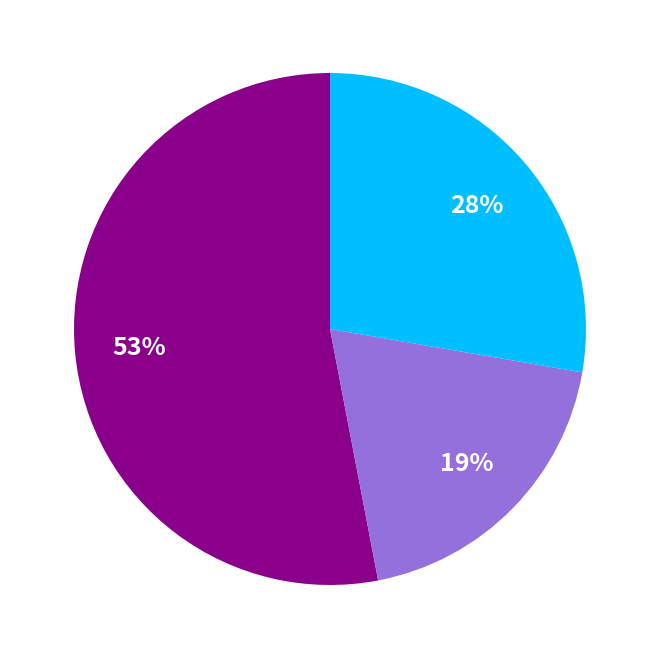

Count the number of slices in the pie.

3